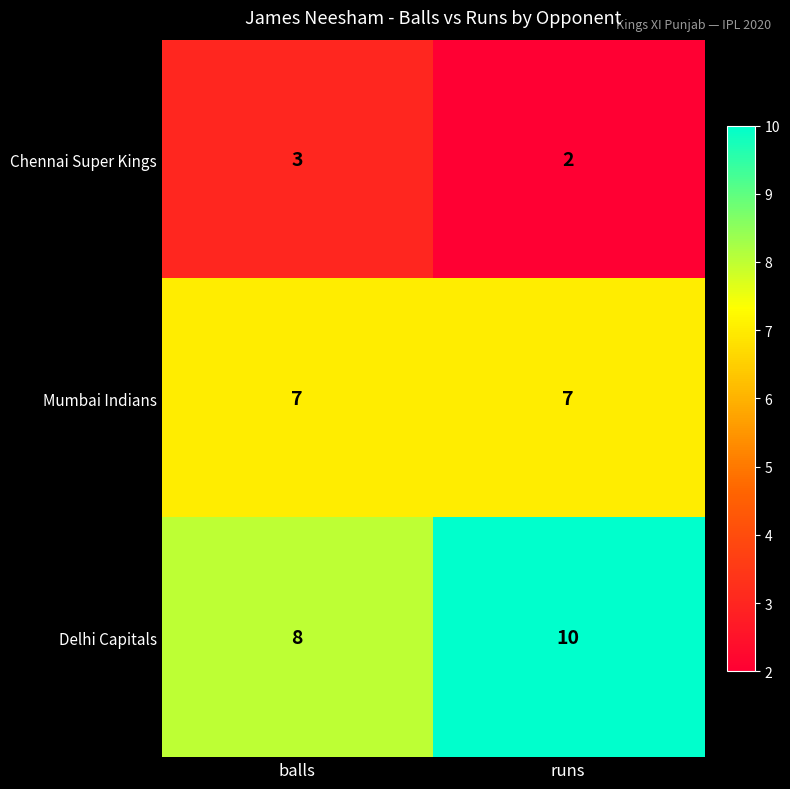

Reading left to right, extract all data points from this chart.

Chennai Super Kings: balls=3	runs=2
Mumbai Indians: balls=7	runs=7
Delhi Capitals: balls=8	runs=10